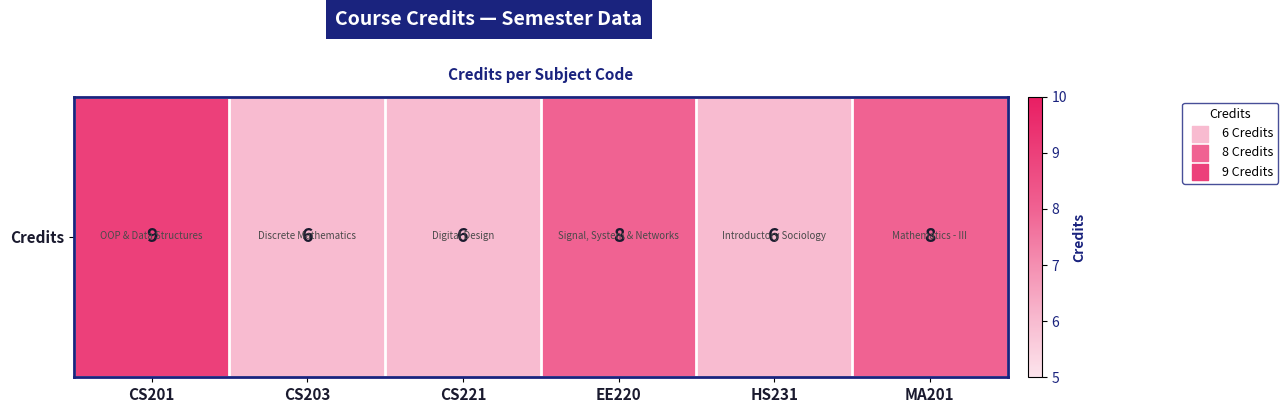

Reading right to left, extract all data points from this chart.

MA201=8	HS231=6	EE220=8	CS221=6	CS203=6	CS201=9